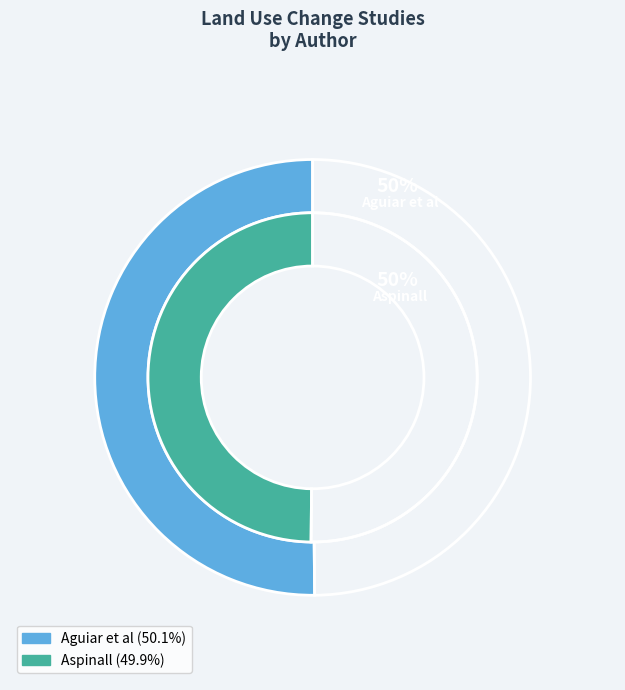

Does Aspinall represent more than half of the total?

No